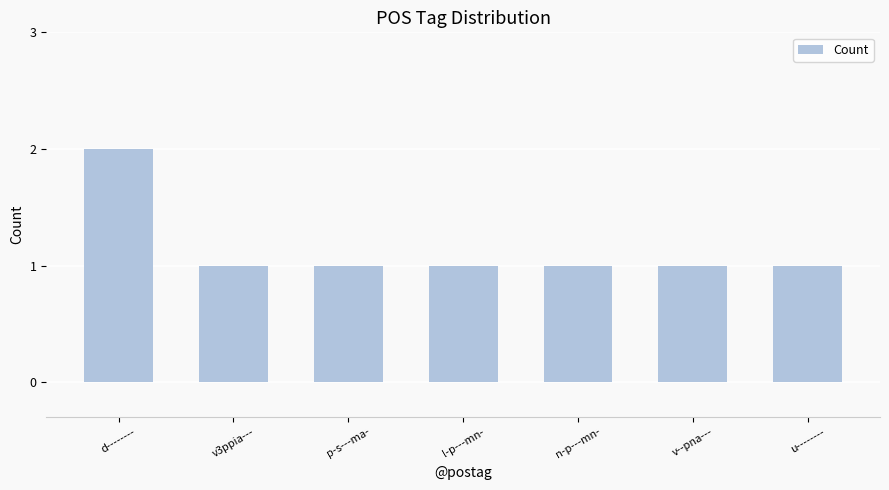

Reading right to left, list all the values displayed in this chart.

u--------=1	v--pna---=1	n-p---mn-=1	l-p---mn-=1	p-s---ma-=1	v3ppia---=1	d--------=2